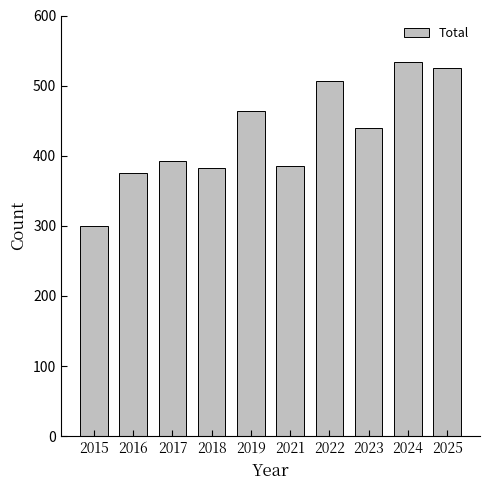

What is the greatest value displayed?

533